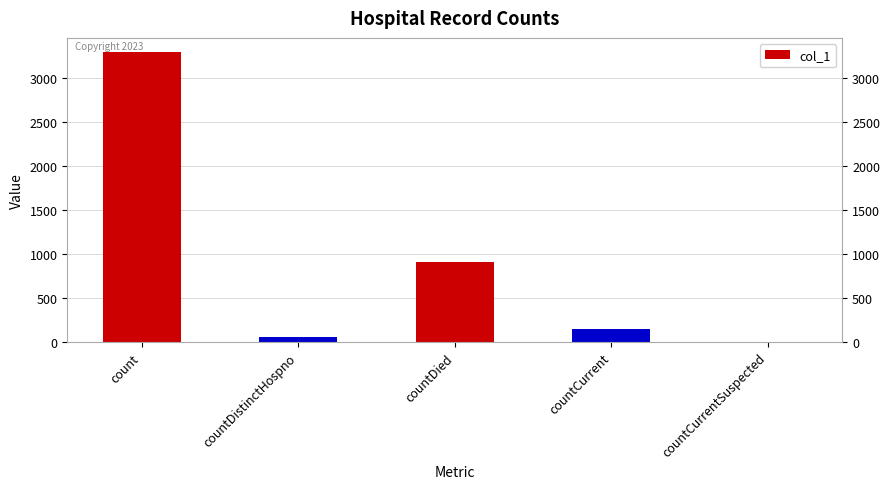

What is the sum of all values?

4418